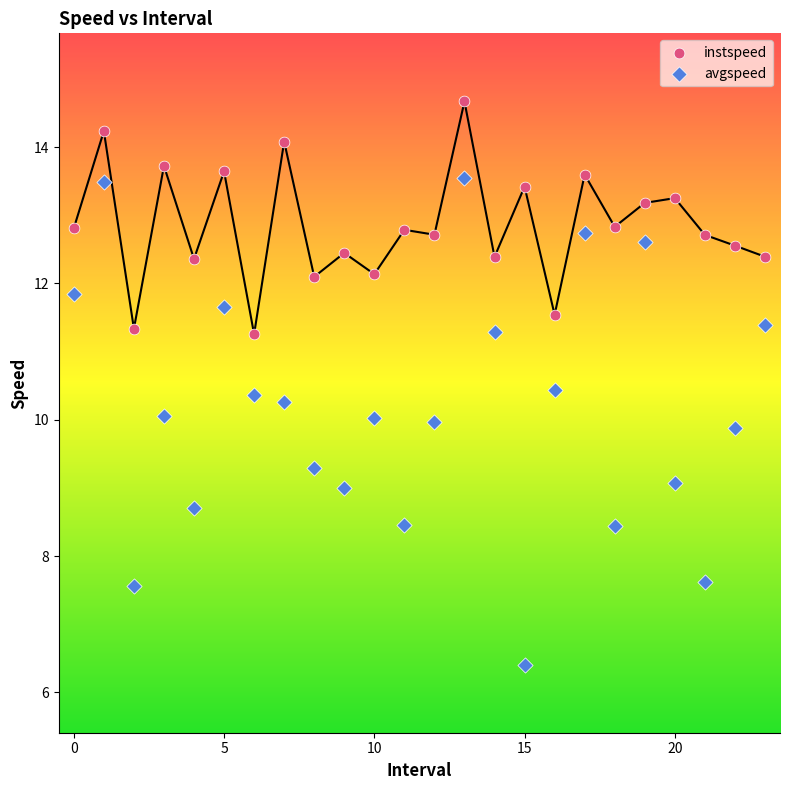

Which series reaches the minimum Y coordinate?

avgspeed